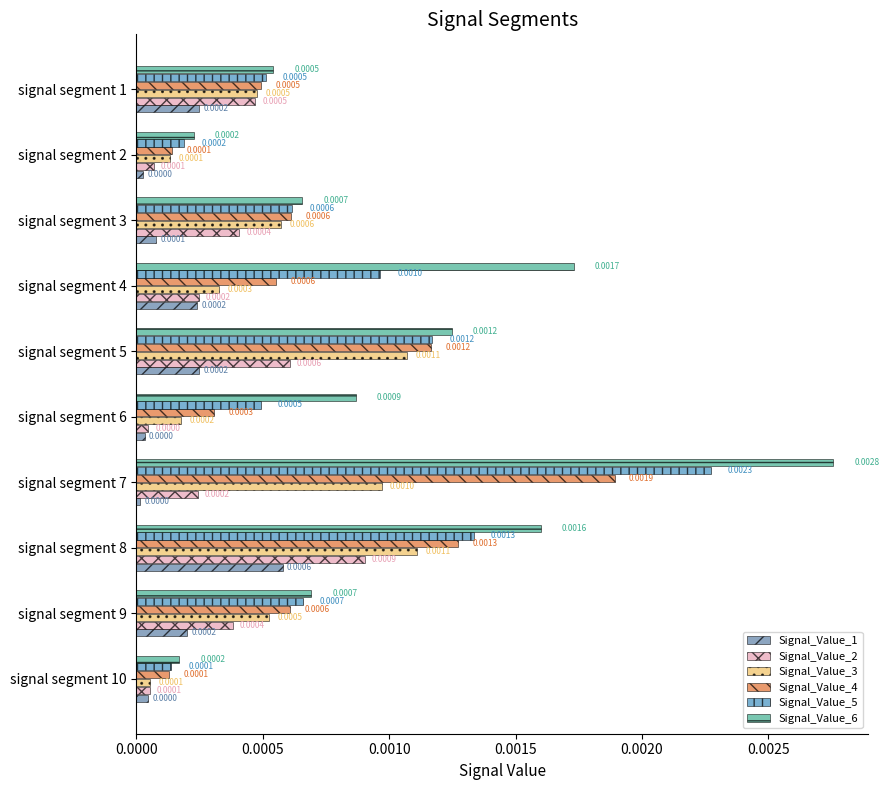

Rank the series by their maximum value, from highest to lowest.

Signal_Value_6, Signal_Value_5, Signal_Value_4, Signal_Value_3, Signal_Value_2, Signal_Value_1